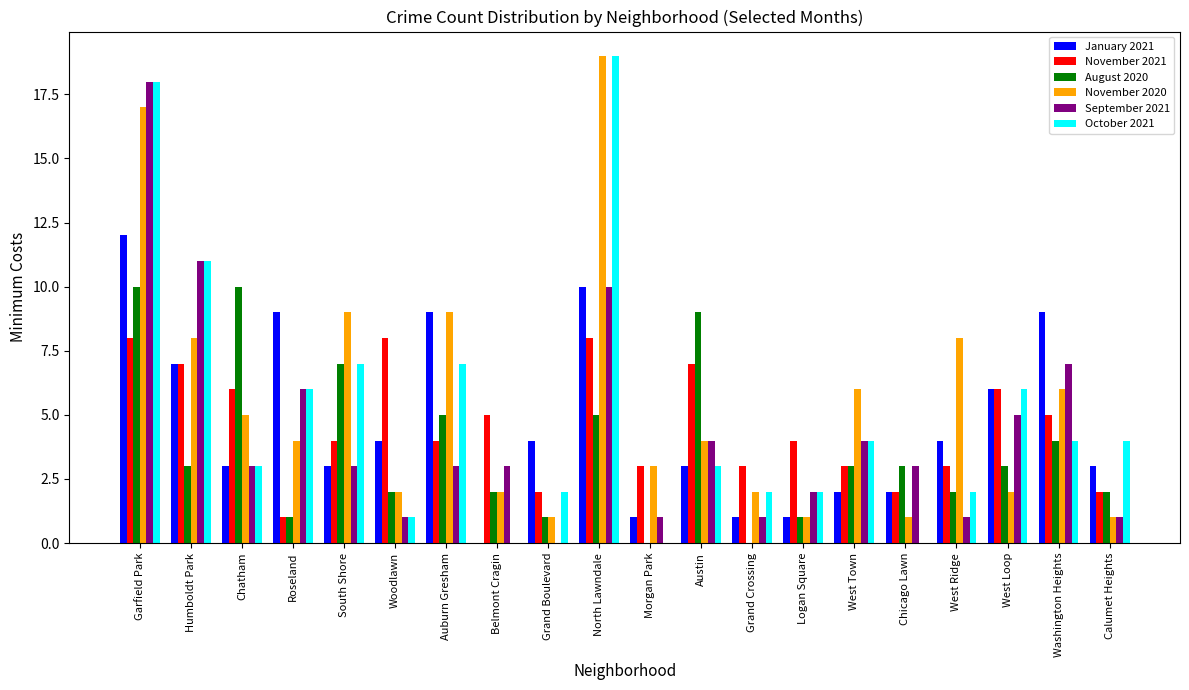

True or false: November 2021 has a value of 7 at Austin.

True